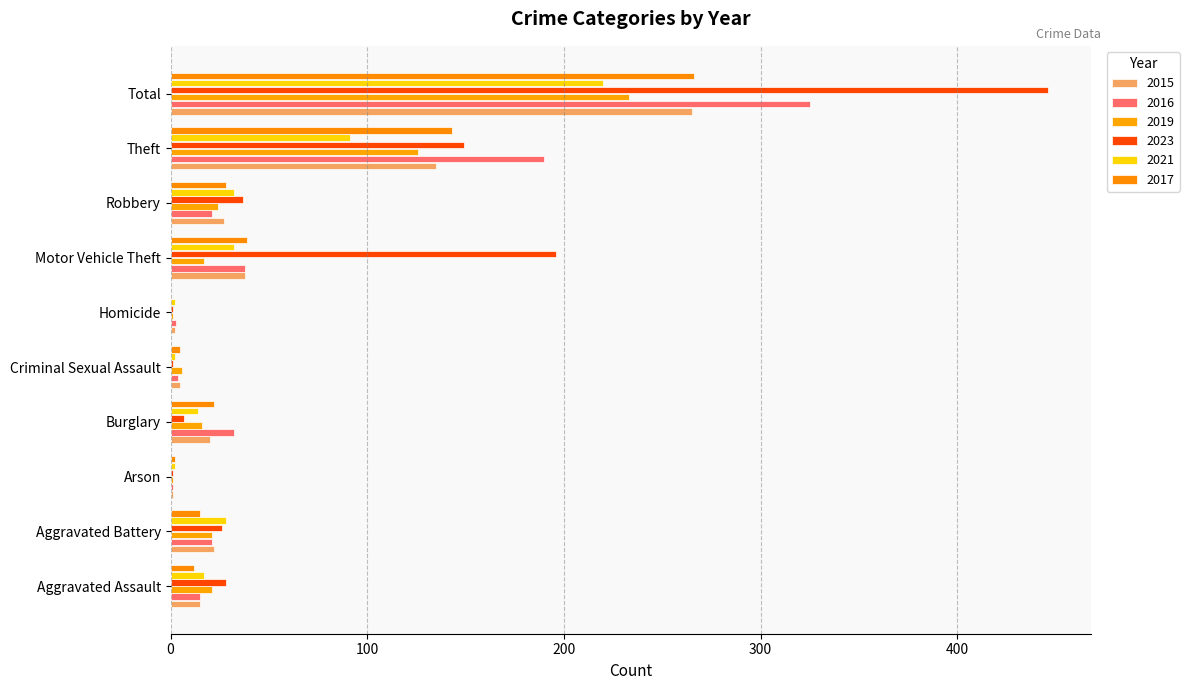

What is the sum of all 2023 values?

892